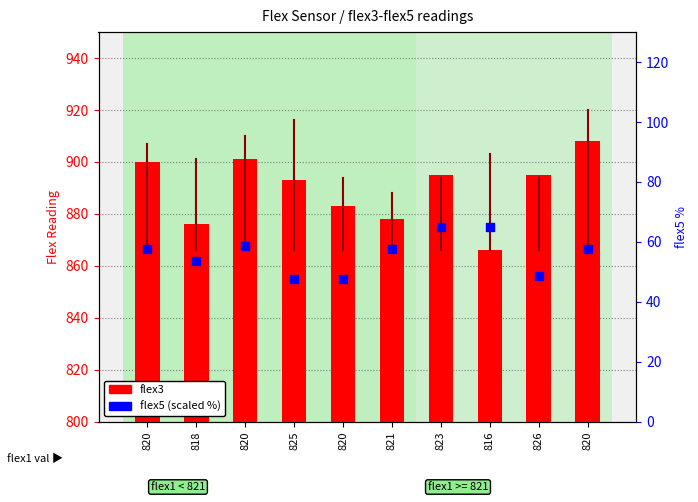

At which category is the sum across all series the highest?

820